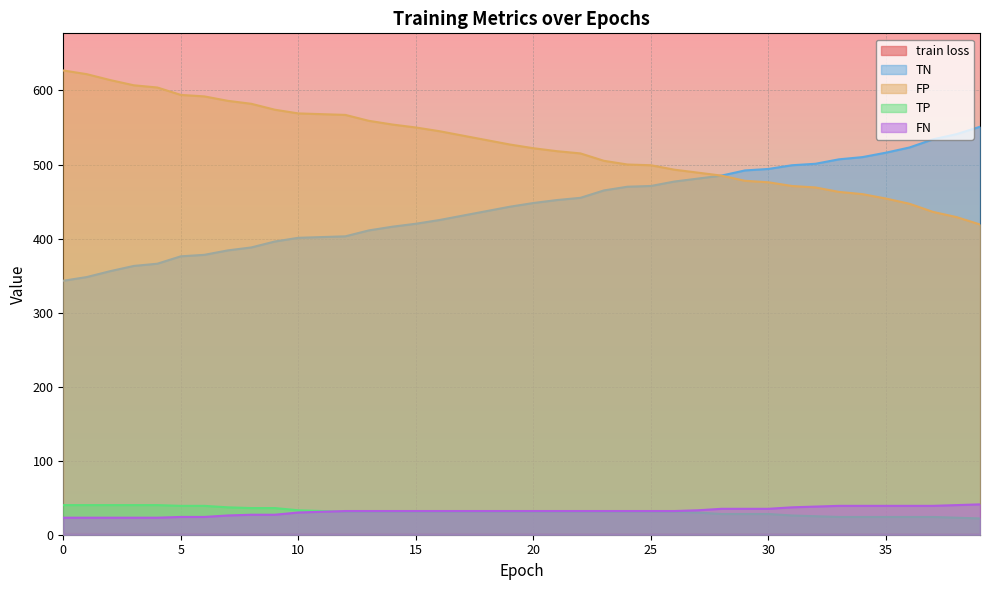

What is the value of the FP point at the 34th from the left?

463.0